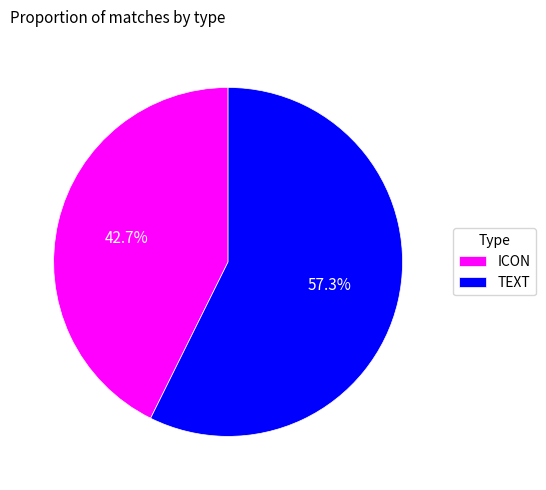

To the nearest percent, what is the difference between the largest and smallest slice percentages?

15%